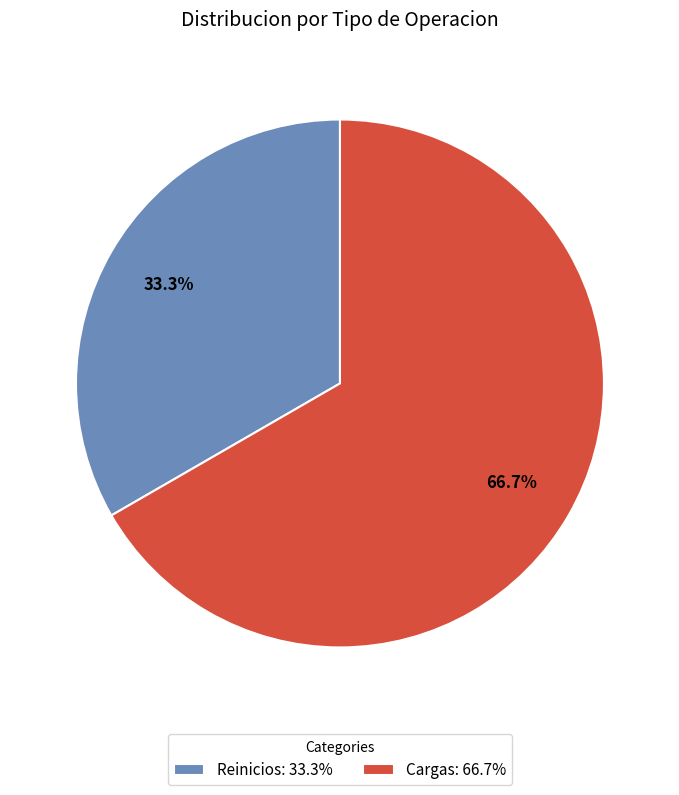

Is the sum of Reinicios and Cargas greater than half?

Yes